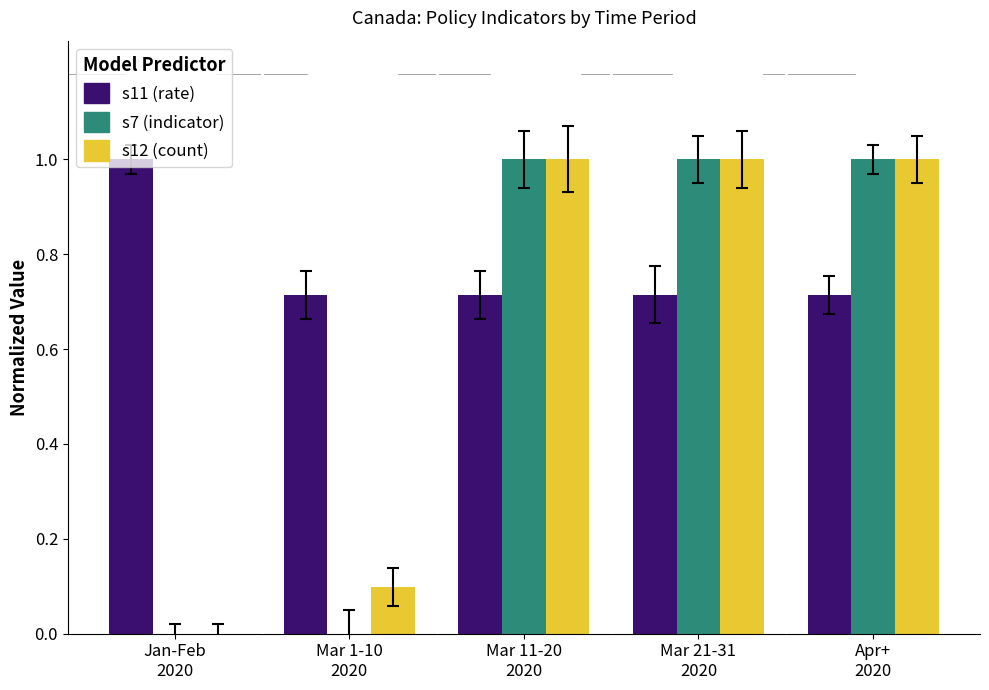

At which category does the chart reach its peak across all series?

Jan-Feb
2020